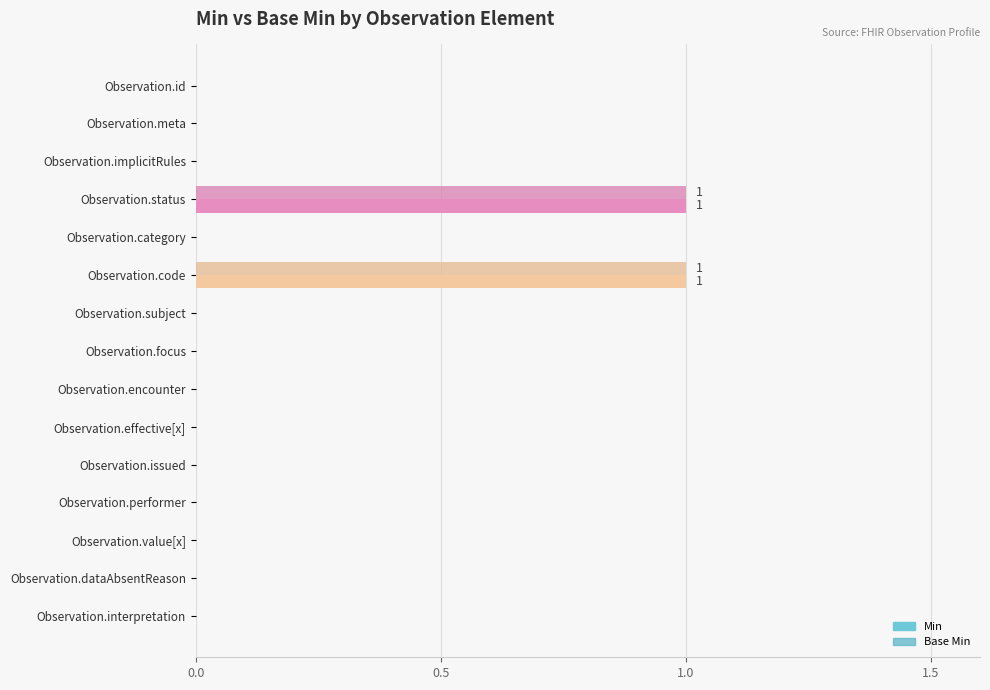

Which series has the largest total across all categories?

Min